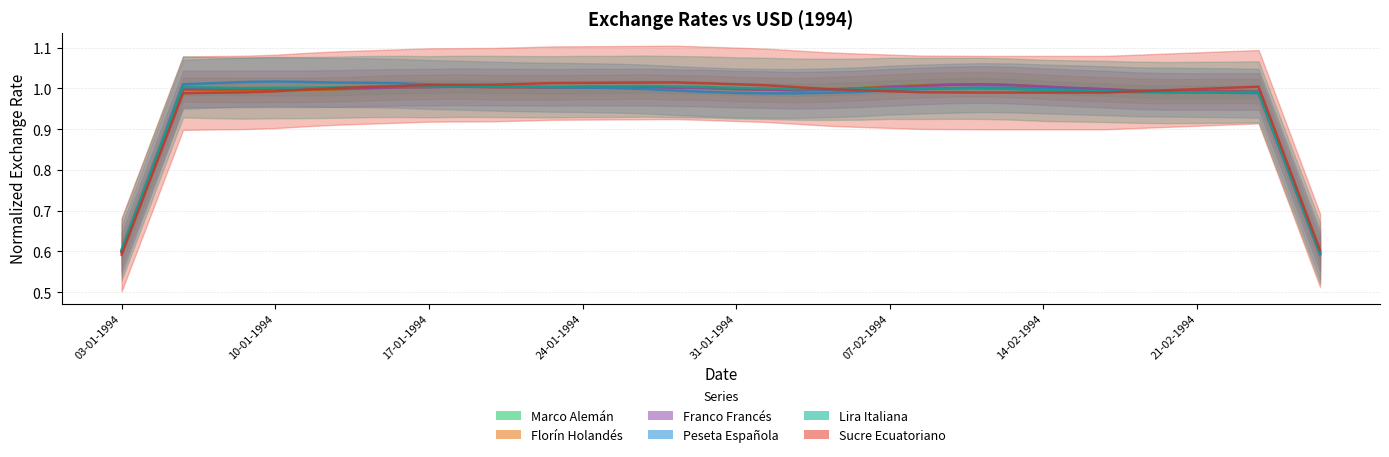

At how many categories does at least one series exceed 0?

40